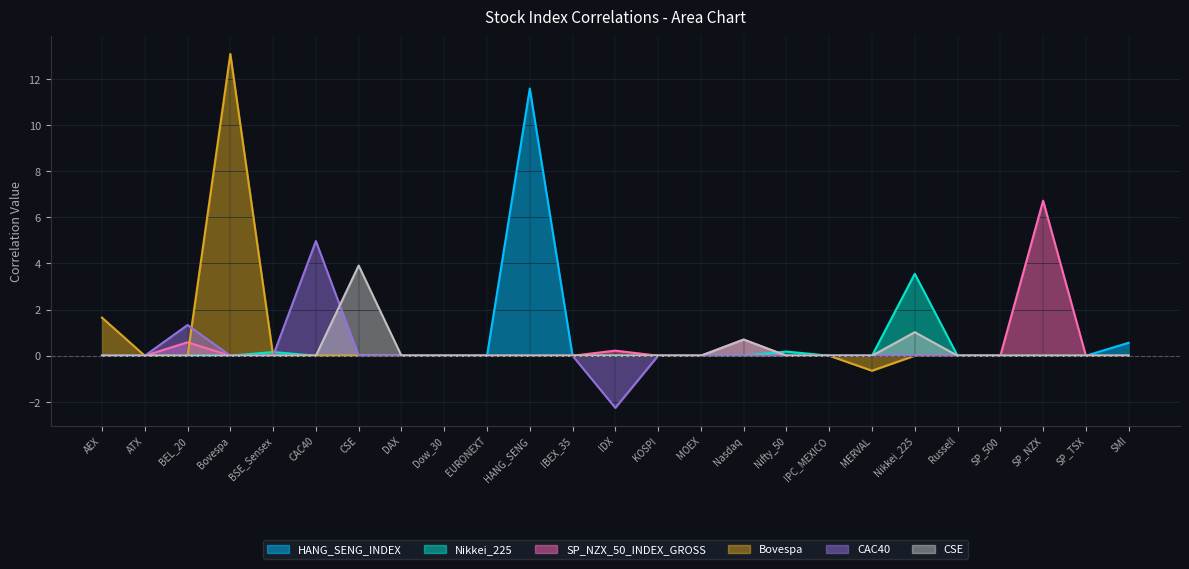

How many values in SP_NZX_50_INDEX_GROSS are above zero?

4